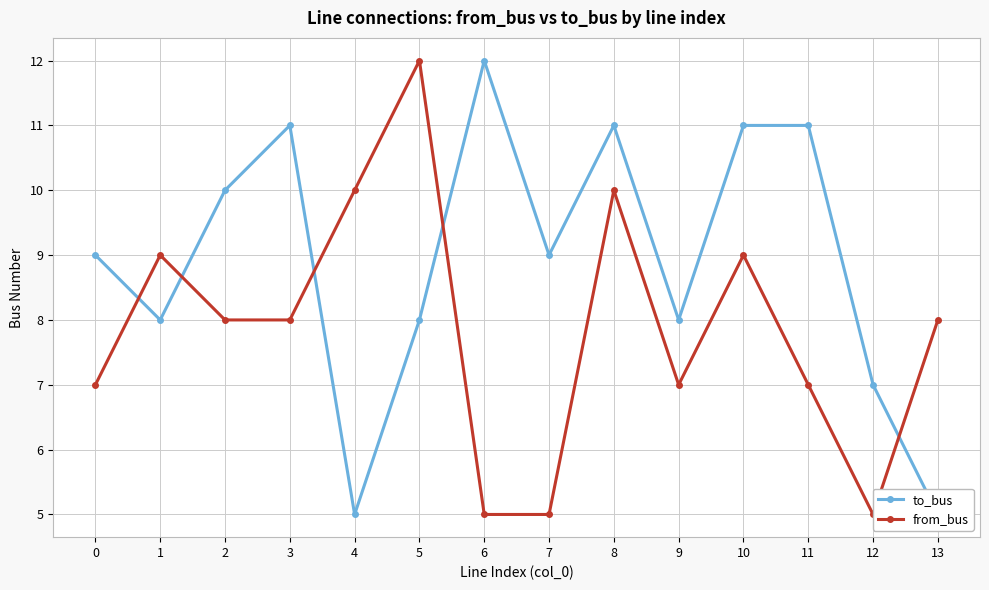

How many lines are shown in the chart?

2